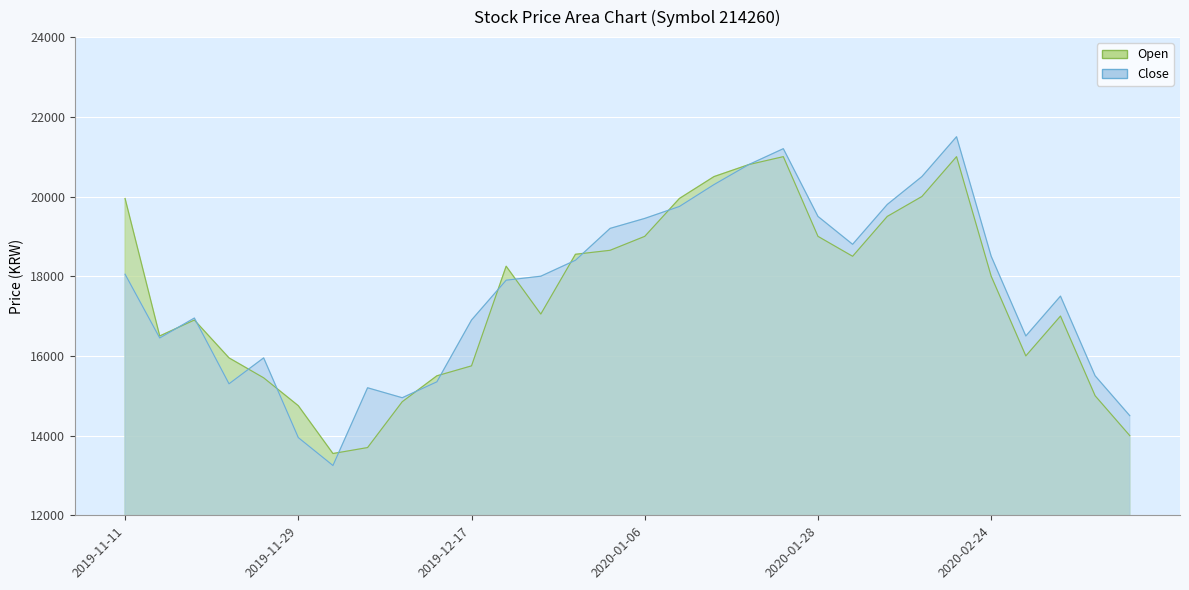

How many values in the Close series exceed 18000?

14